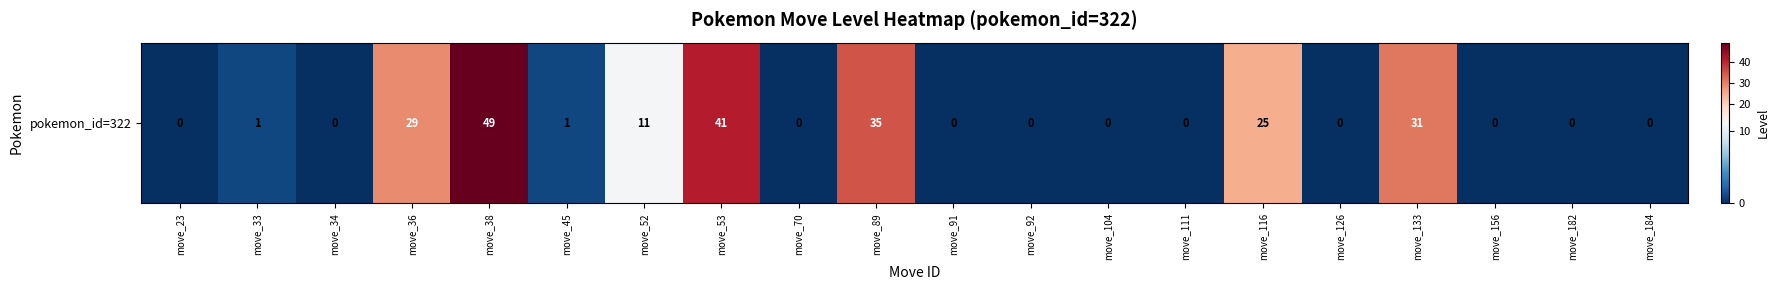

Count the number of categories in the chart.

20